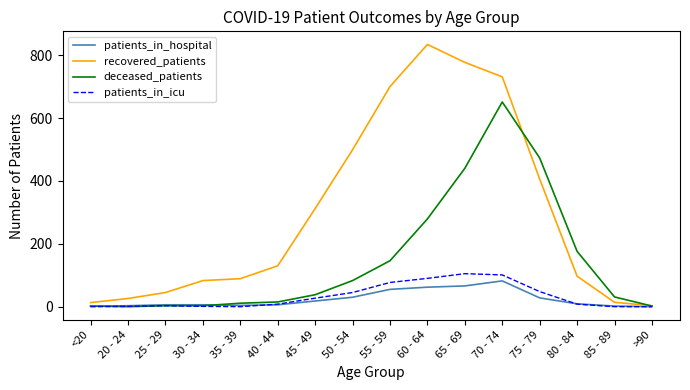

What is the maximum value shown in the chart?

834